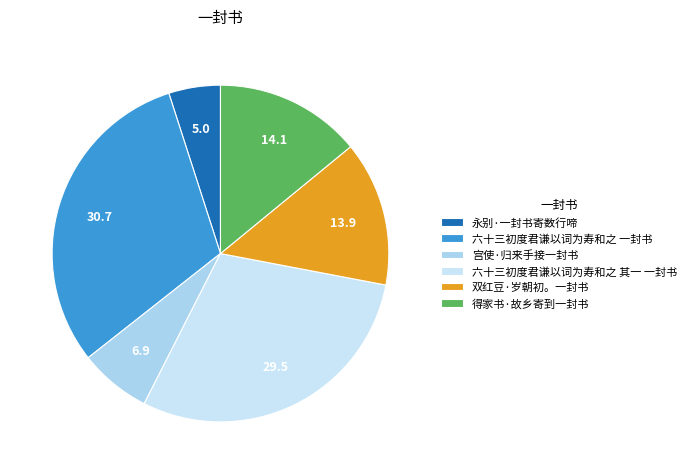

Is there any slice that represents more than half of the pie?

No